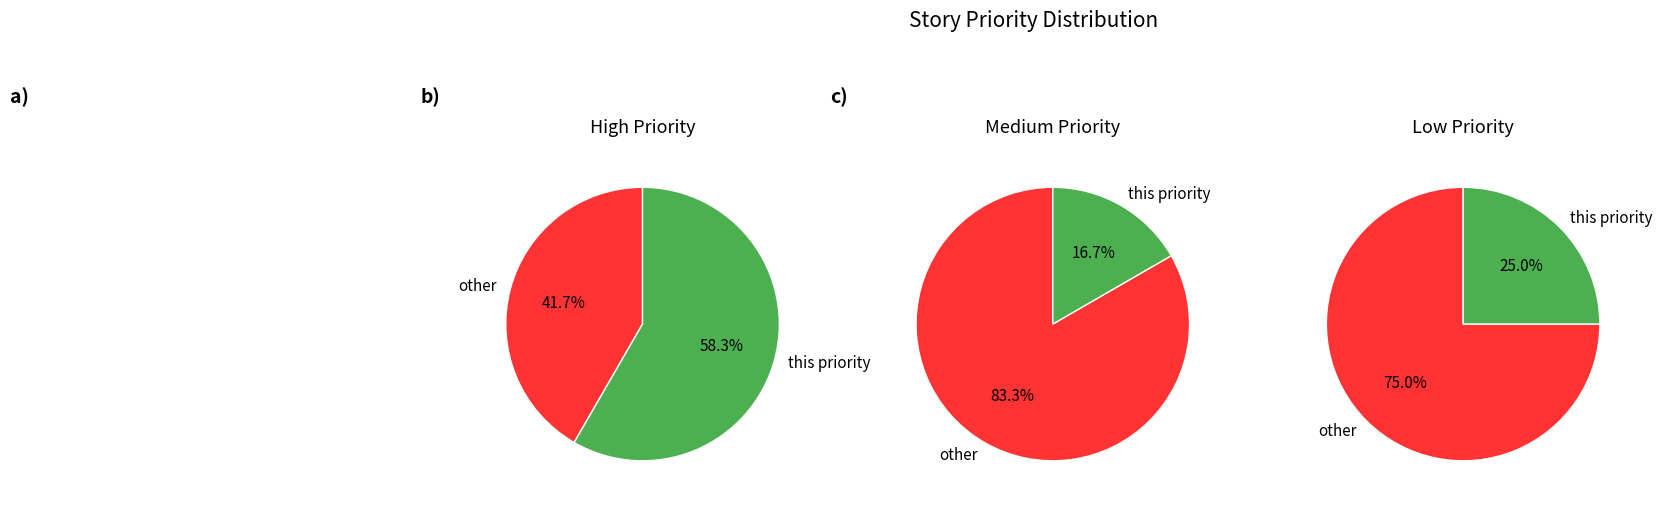

To the nearest percent, what is the average slice percentage?

33%